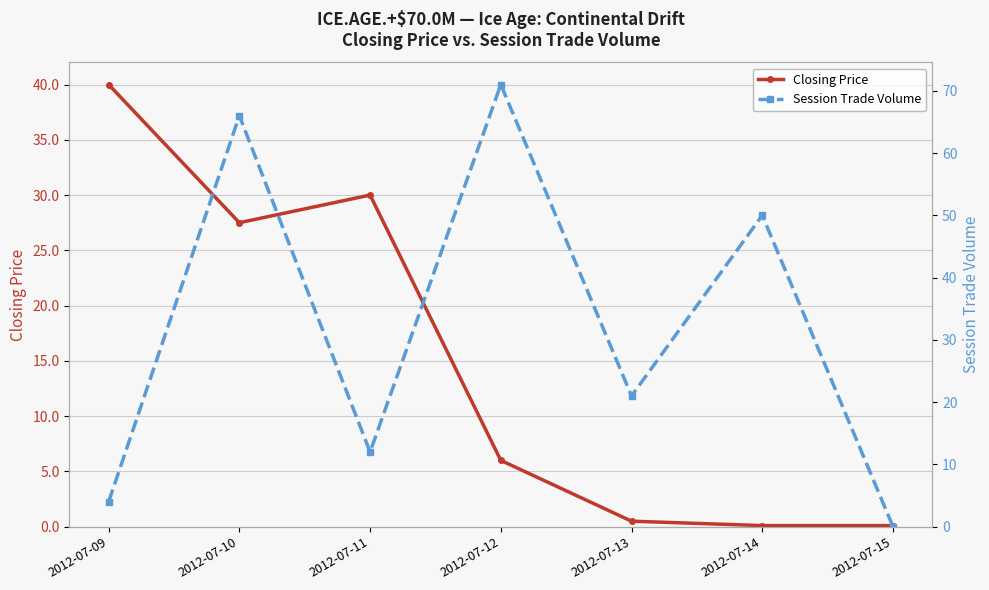

What is the difference between the second highest and second lowest values in the Session Trade Volume series?

62.0